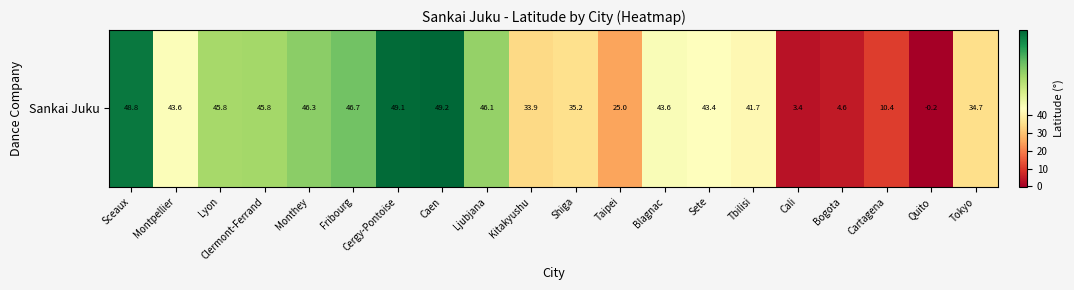

What is the difference between the second highest and second lowest values?

45.6